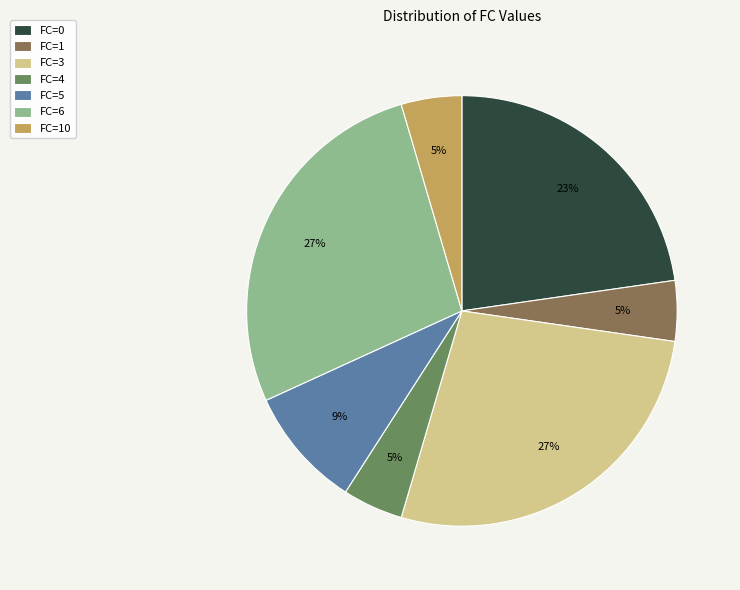

To the nearest percent, what portion does FC=4 represent?

5%